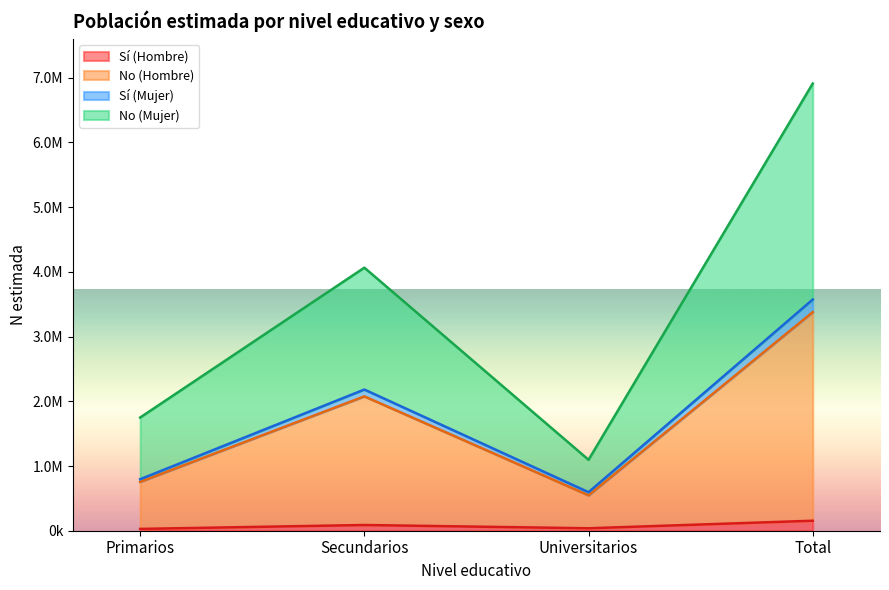

Where is Sí (Hombre) nearest to the value 91304?

Secundarios